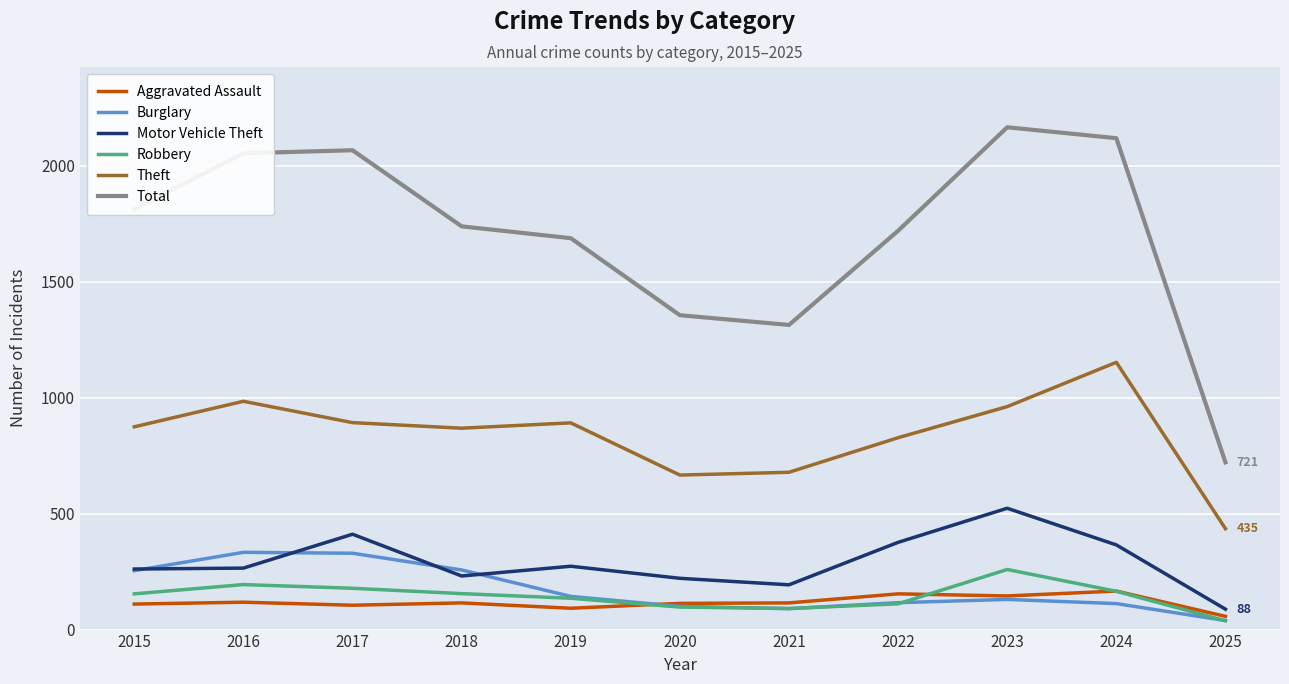

How many values in the Total series are below 1738?

5